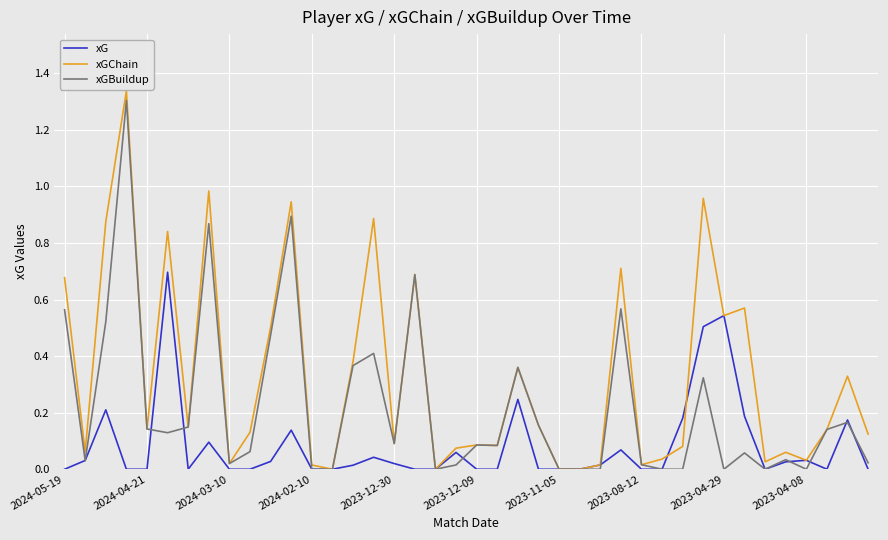

Rank the series by their average value, from lowest to highest.

xG, xGBuildup, xGChain